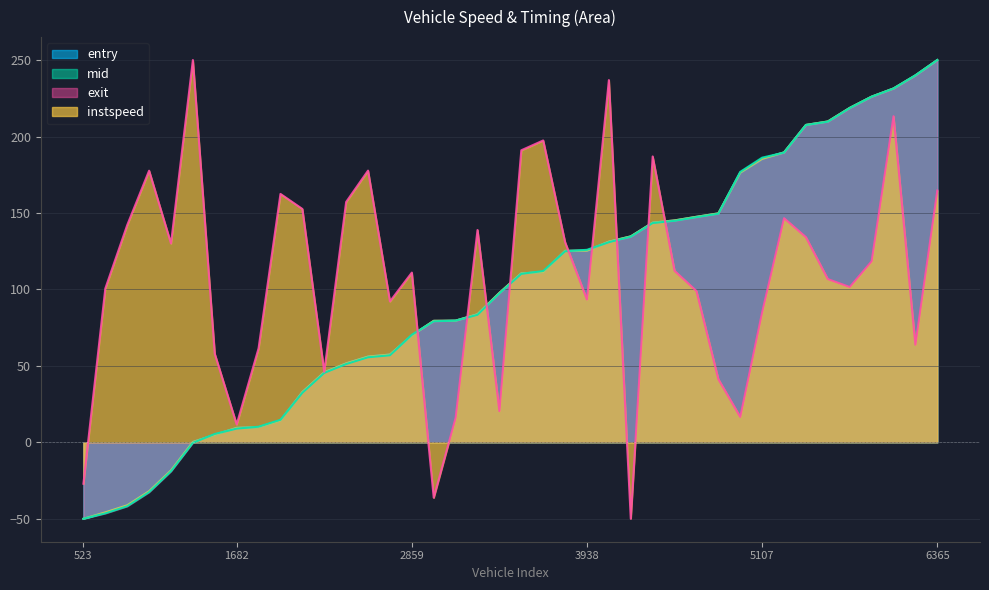

Which category has the highest value in the exit series?

6365